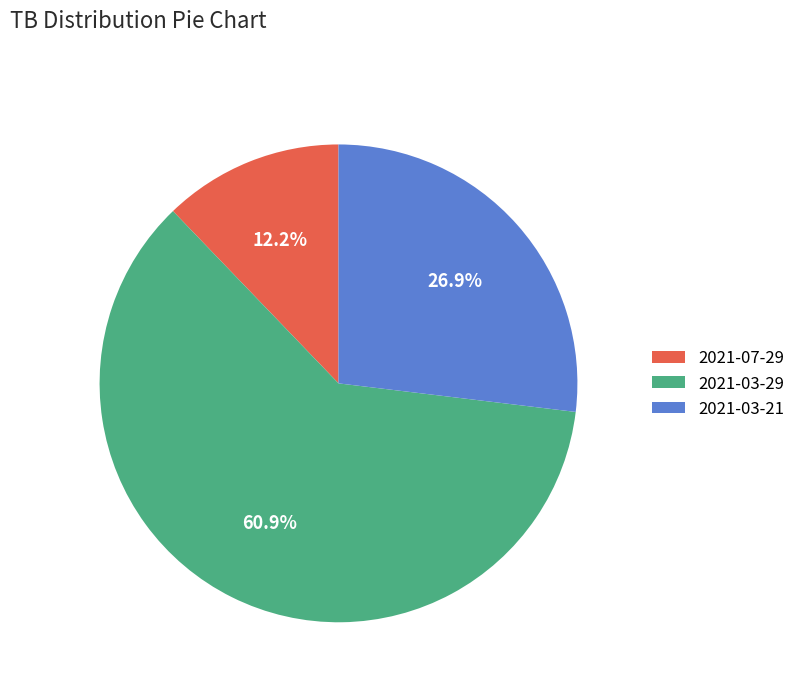

Does 2021-03-29 account for over 50% of the chart?

Yes